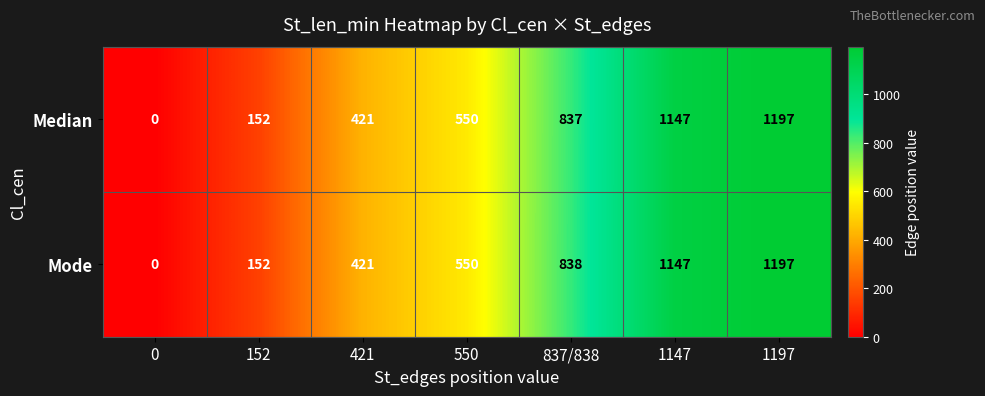

At which category is the sum across all series the highest?

1197